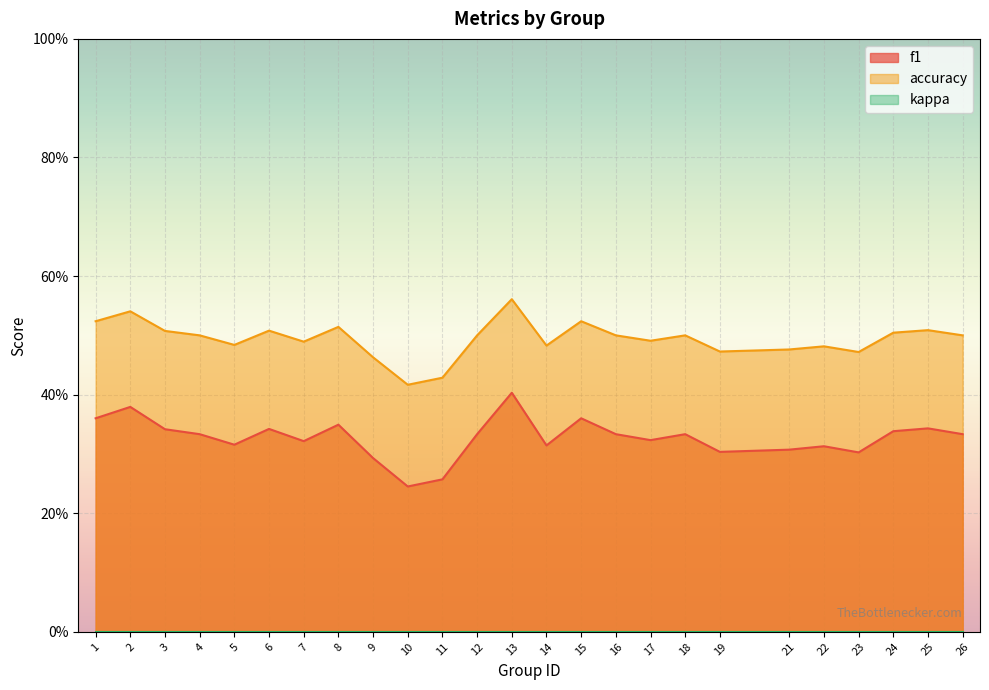

How many interior local valleys does the accuracy series have?

7